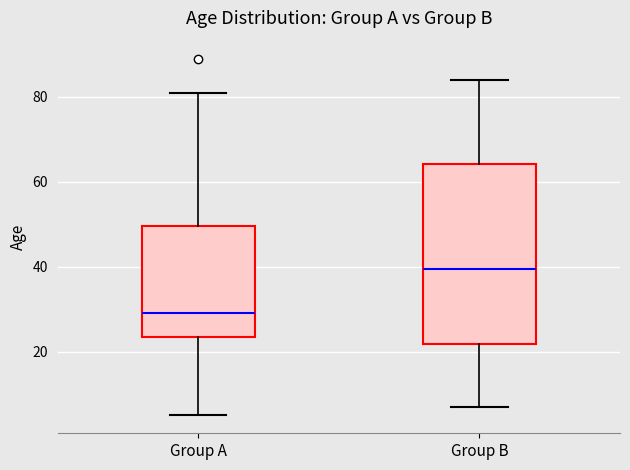

Comparing the boxes themselves (not the whiskers), which one is the tallest?

Group B